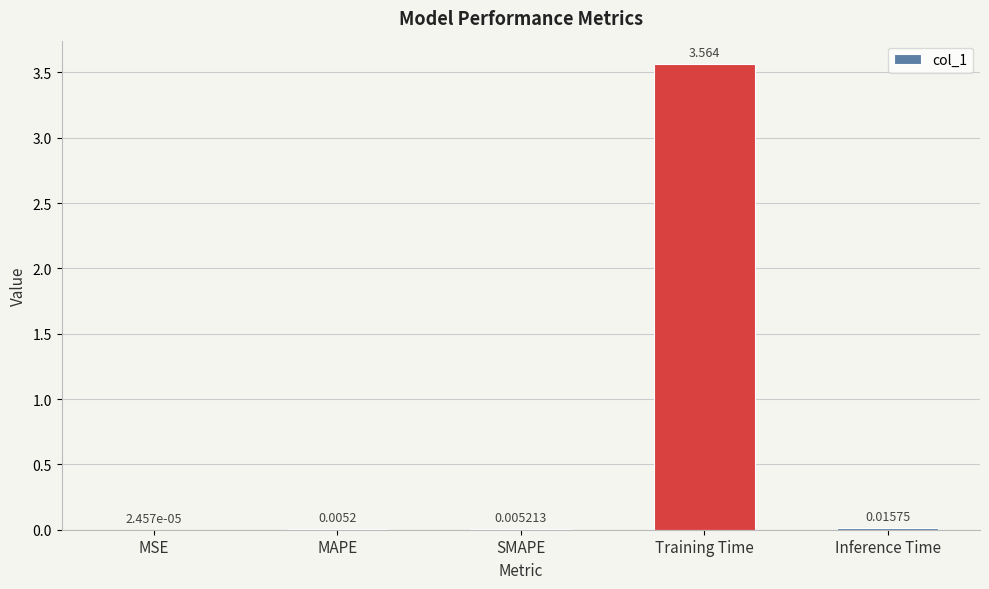

Which label corresponds to the largest value in the chart?

Training Time